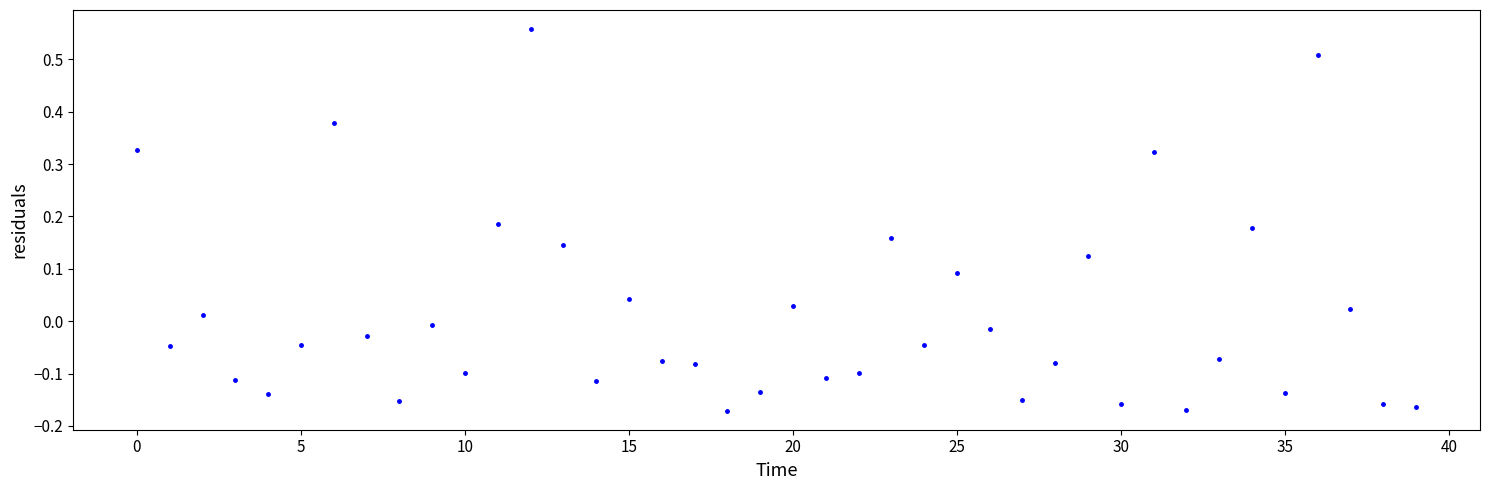

What is the sum of all values?

0.5